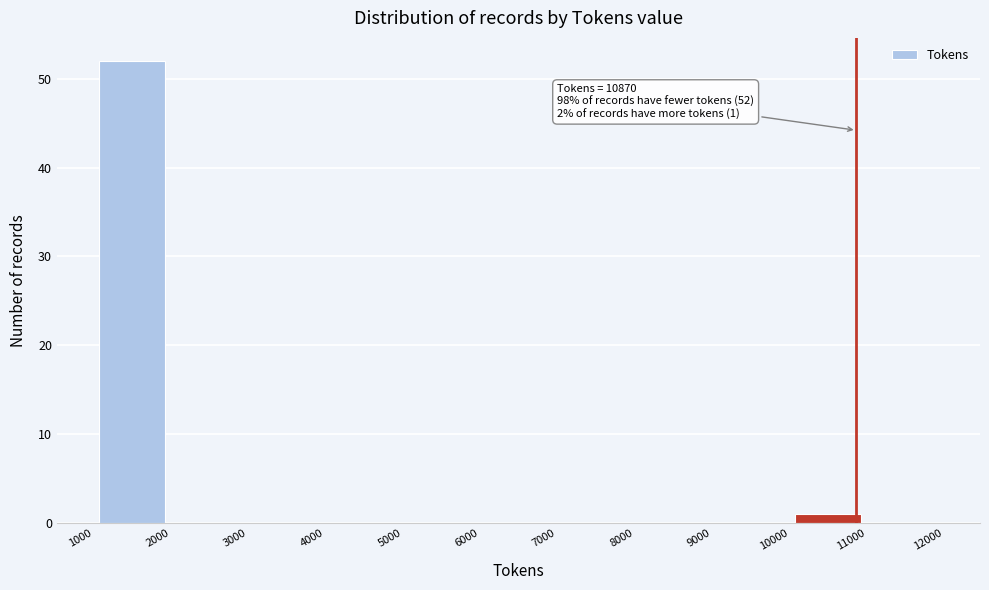

Which range on the x-axis has the tallest bar?

1000 to 2000